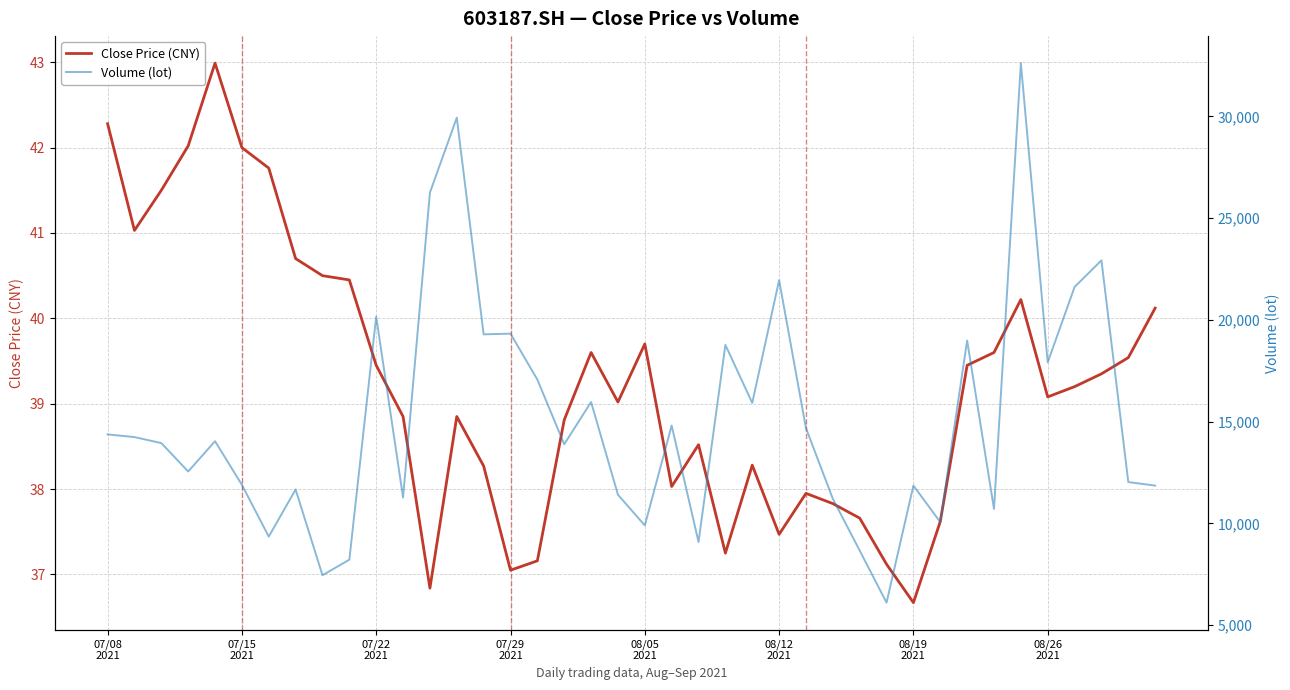

How many lines are shown in the chart?

2